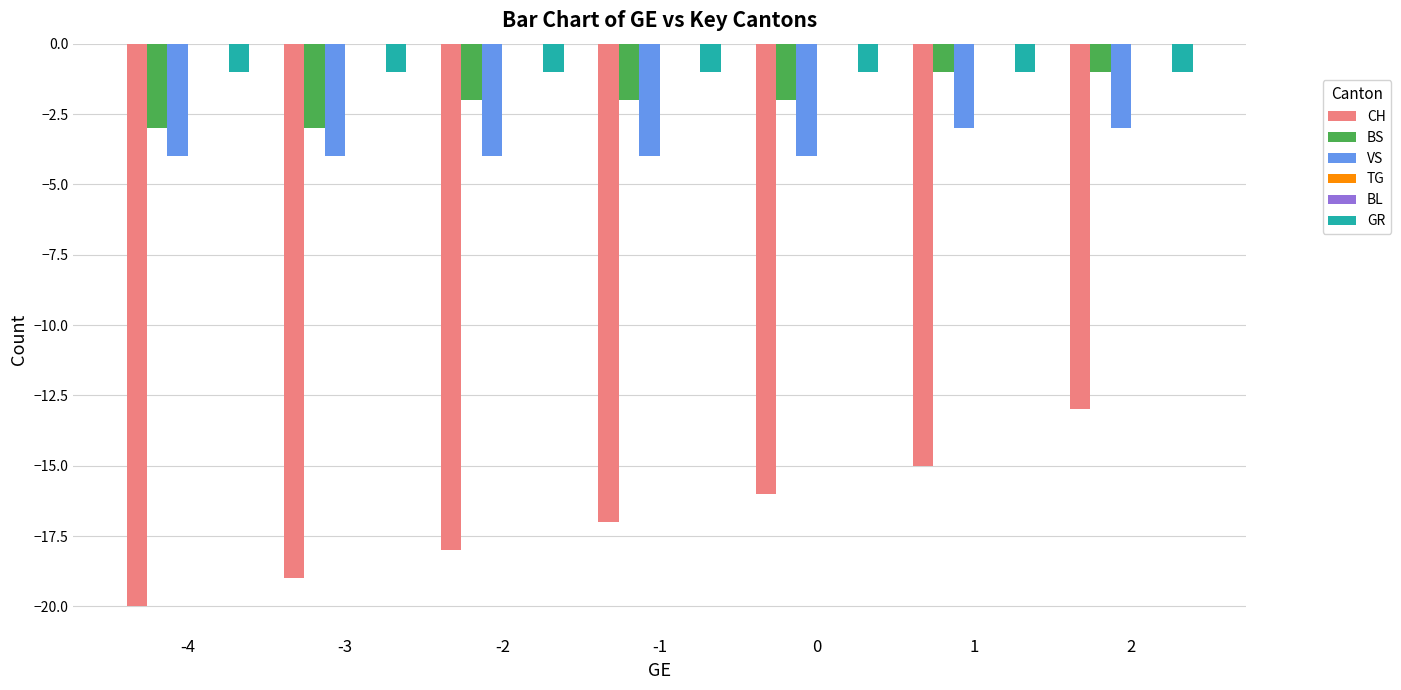

Reading left to right, transcribe all the data shown in this chart.

CH: -20	-19	-18	-17	-16	-15	-13
BS: -3	-3	-2	-2	-2	-1	-1
VS: -4	-4	-4	-4	-4	-3	-3
TG: 0	0	0	0	0	0	0
BL: 0	0	0	0	0	0	0
GR: -1	-1	-1	-1	-1	-1	-1